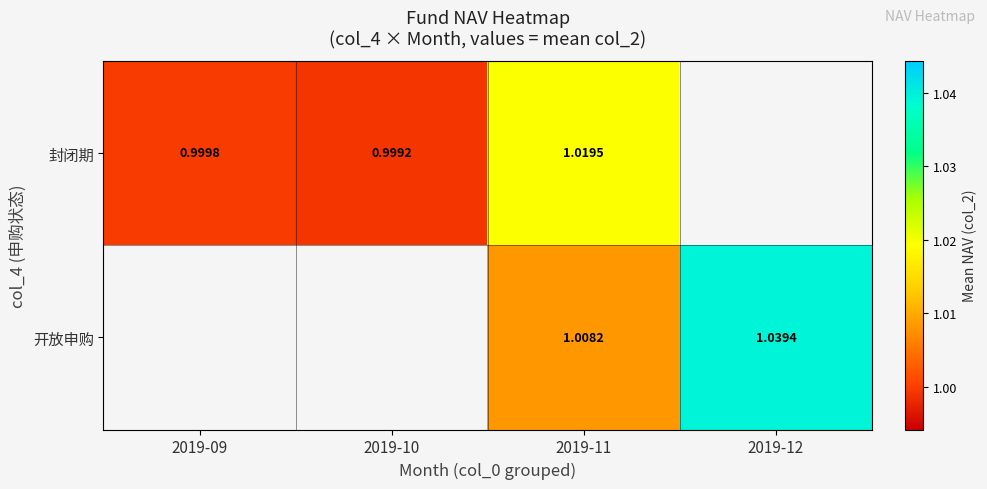

At which label does 封闭期 reach its peak?

2019-11